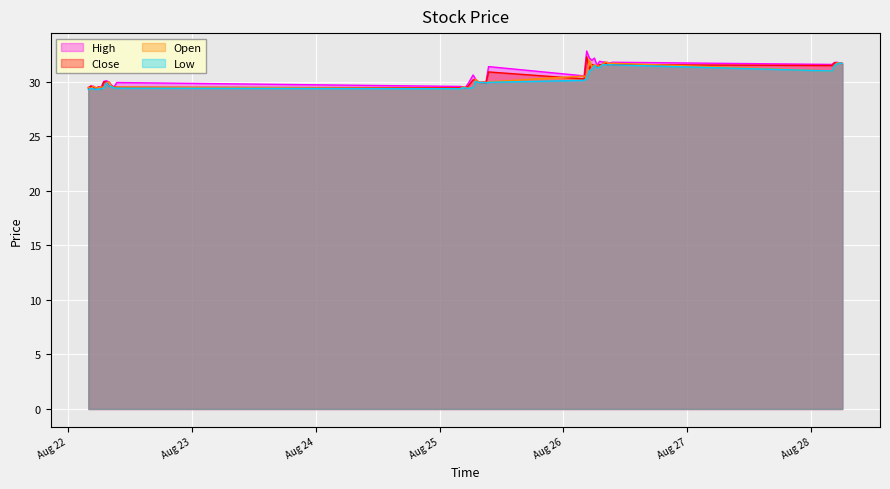

True or false: Close has more than 1 points higher than both neighbors.

True